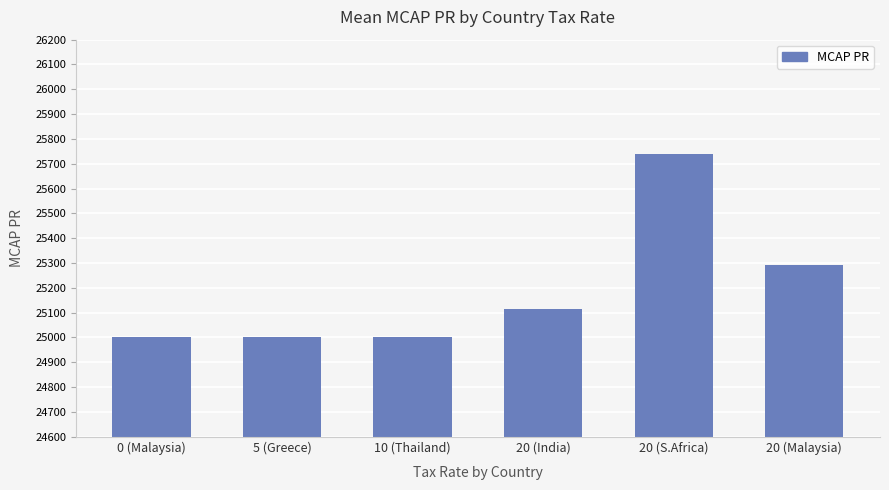

Between 20 (India) and 20 (S.Africa), which is larger?

20 (S.Africa)